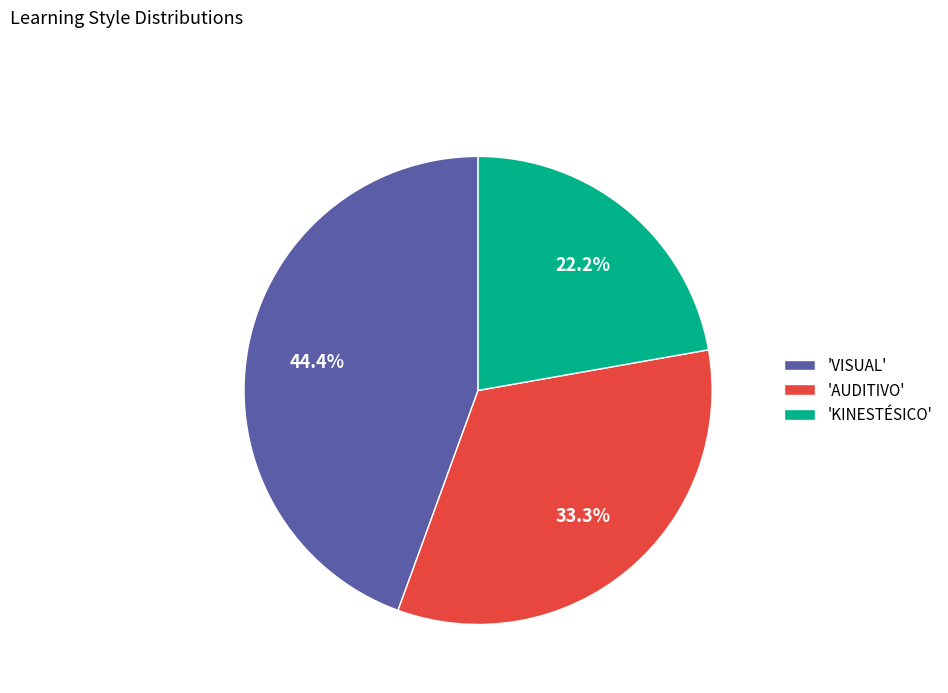

What is the smallest slice in the pie chart?

'KINESTÉSICO'